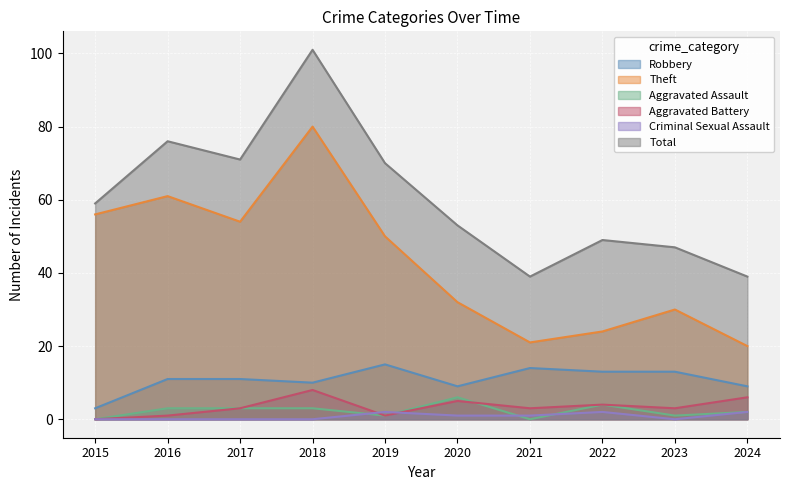

List the series in order of their peak value, lowest first.

Criminal Sexual Assault, Aggravated Assault, Aggravated Battery, Robbery, Theft, Total